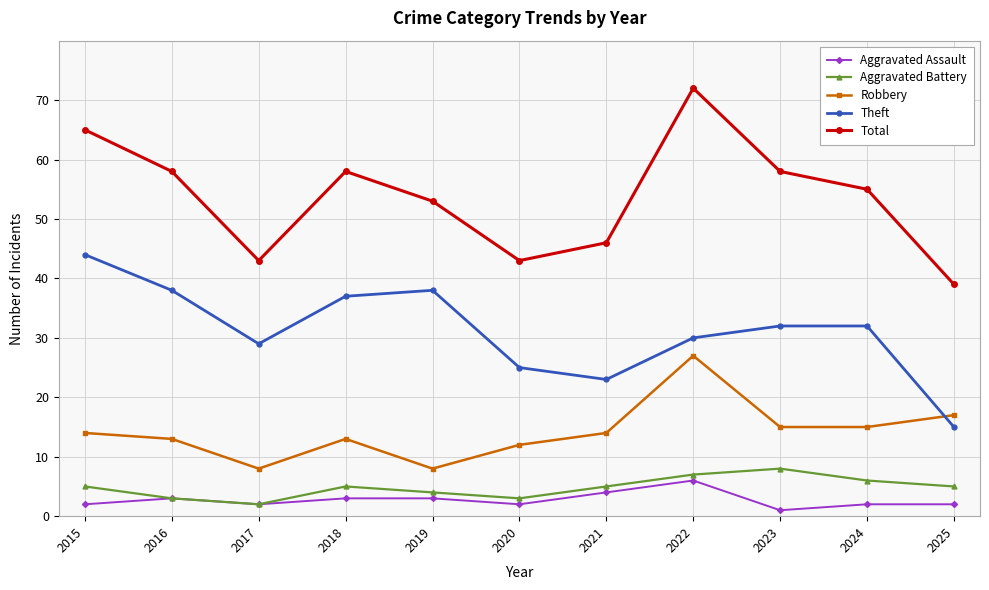

Reading left to right, transcribe all the data shown in this chart.

Aggravated Assault: 2015=2	2016=3	2017=2	2018=3	2019=3	2020=2	2021=4	2022=6	2023=1	2024=2	2025=2
Aggravated Battery: 2015=5	2016=3	2017=2	2018=5	2019=4	2020=3	2021=5	2022=7	2023=8	2024=6	2025=5
Robbery: 2015=14	2016=13	2017=8	2018=13	2019=8	2020=12	2021=14	2022=27	2023=15	2024=15	2025=17
Theft: 2015=44	2016=38	2017=29	2018=37	2019=38	2020=25	2021=23	2022=30	2023=32	2024=32	2025=15
Total: 2015=65	2016=58	2017=43	2018=58	2019=53	2020=43	2021=46	2022=72	2023=58	2024=55	2025=39